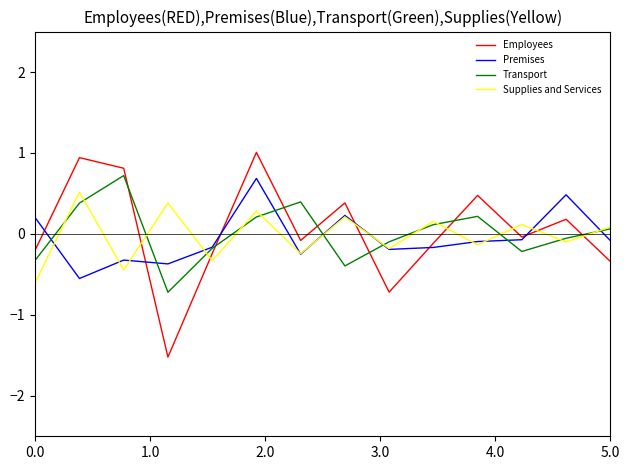

Which series has the widest spread of values?

Employees